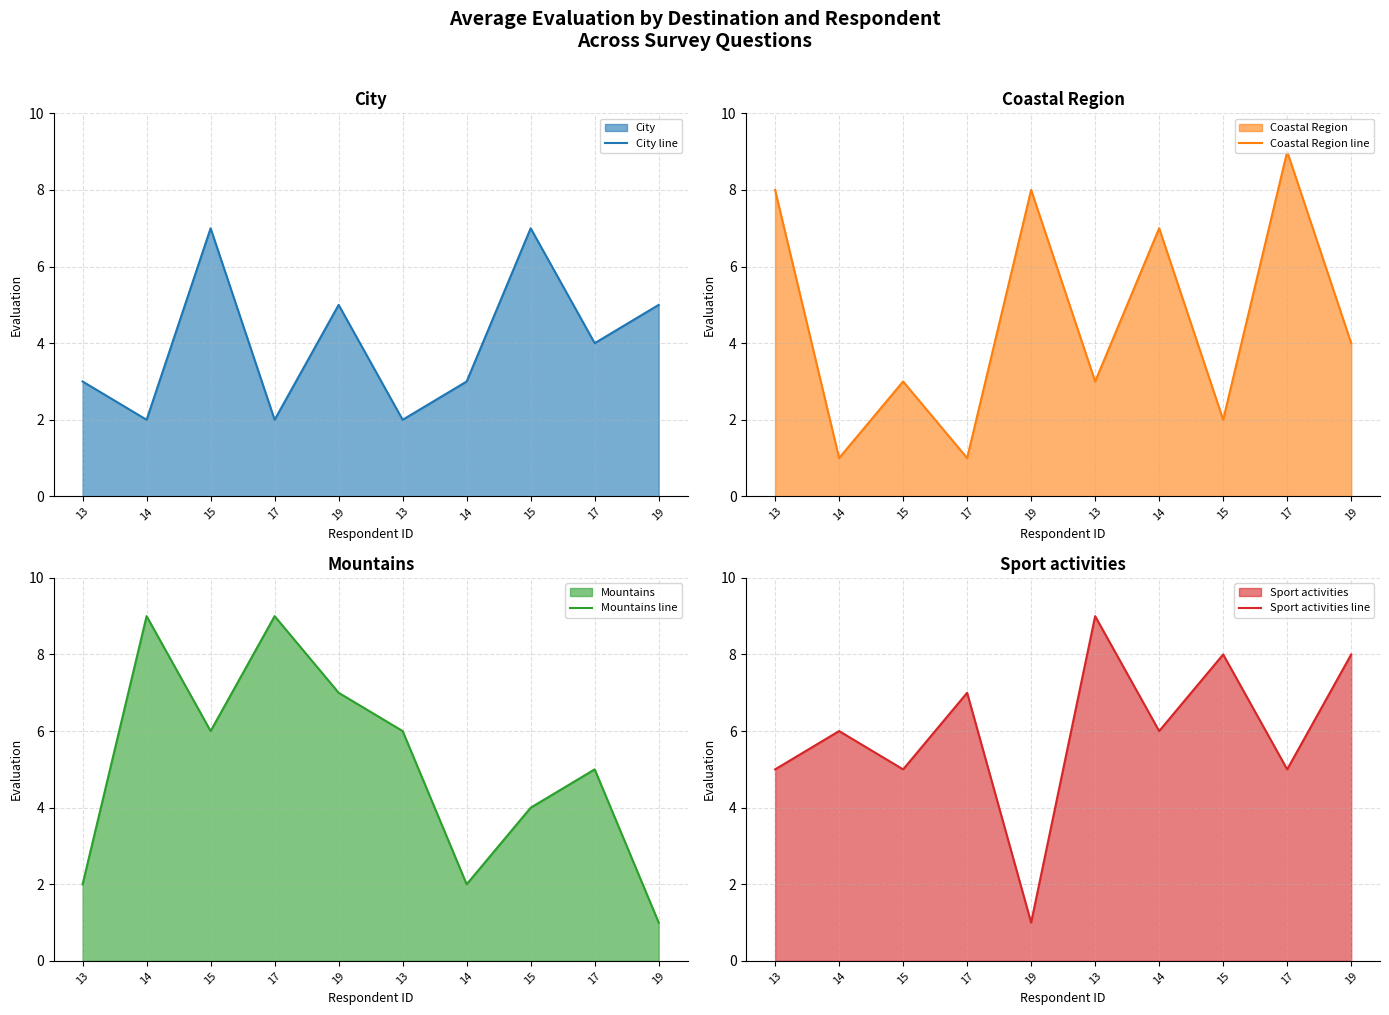

Which label corresponds to the smallest value in the chart?

14